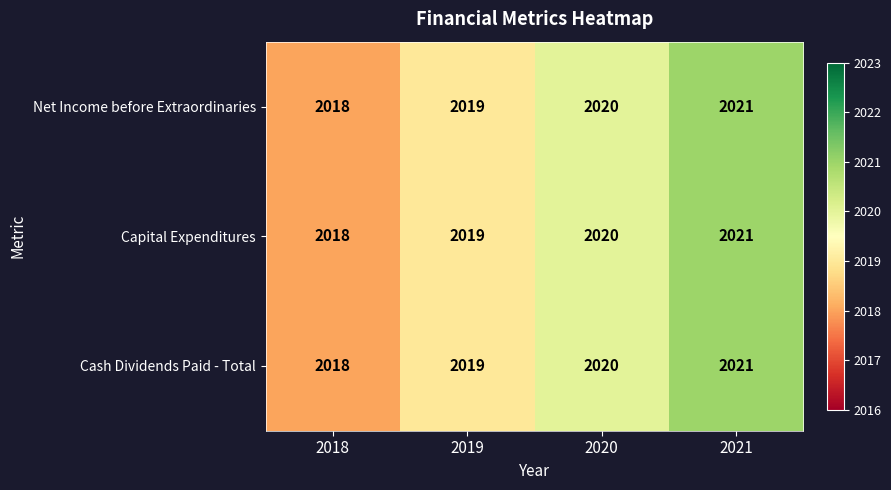

At which category is the sum across all series the highest?

2021